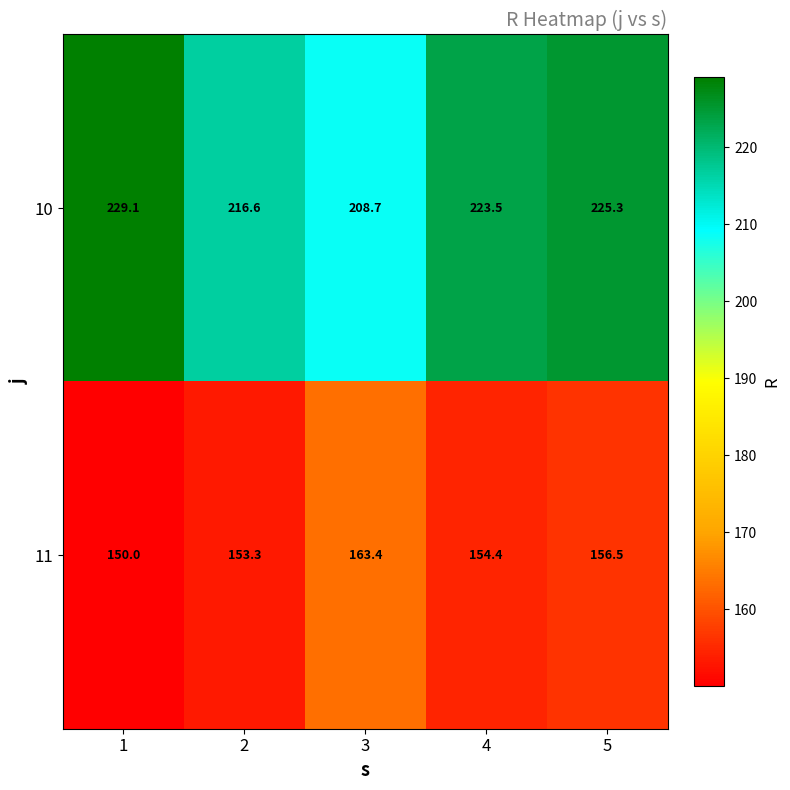

At how many categories does at least one series exceed 188?

5